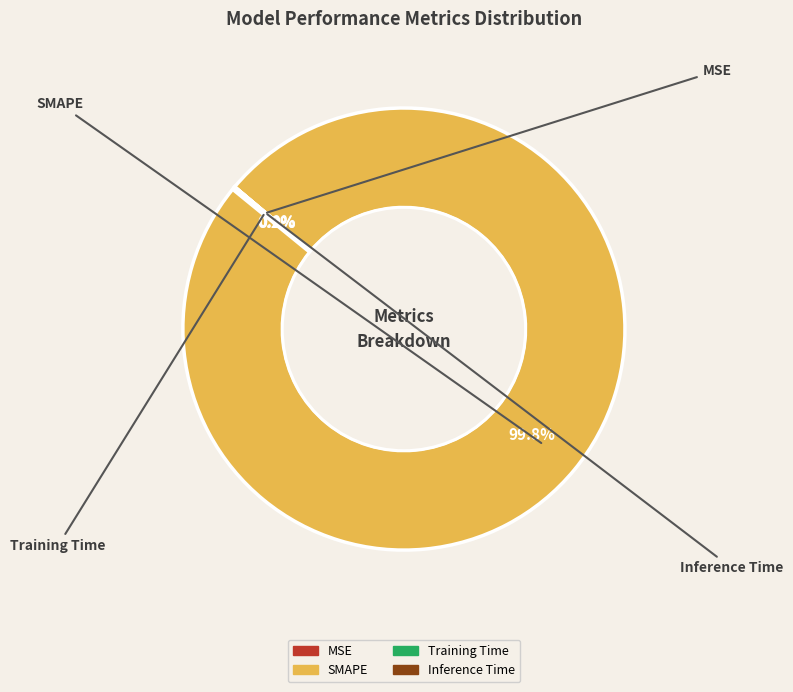

Is there a majority slice in this chart?

Yes